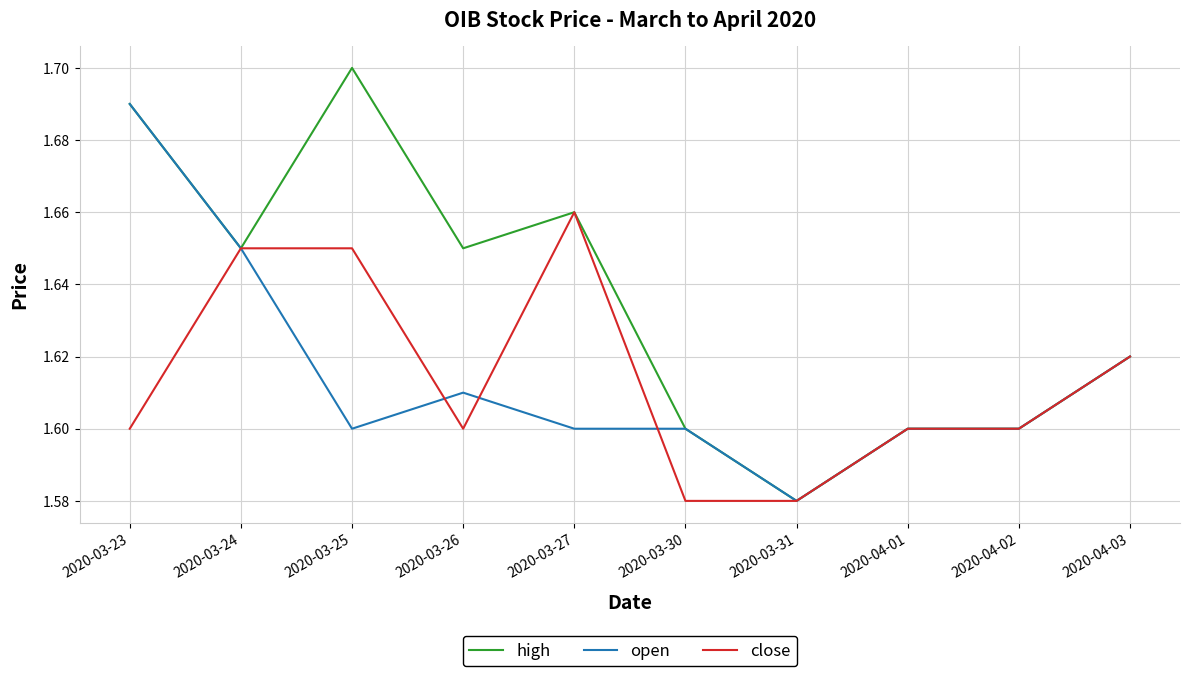

Where is high nearest to the value 1?

2020-03-31